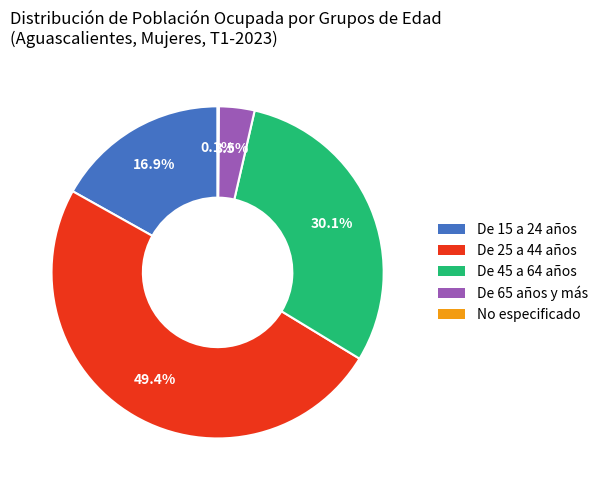

What is the ratio of the value at De 25 a 44 años to the value at De 15 a 24 años?

2.9